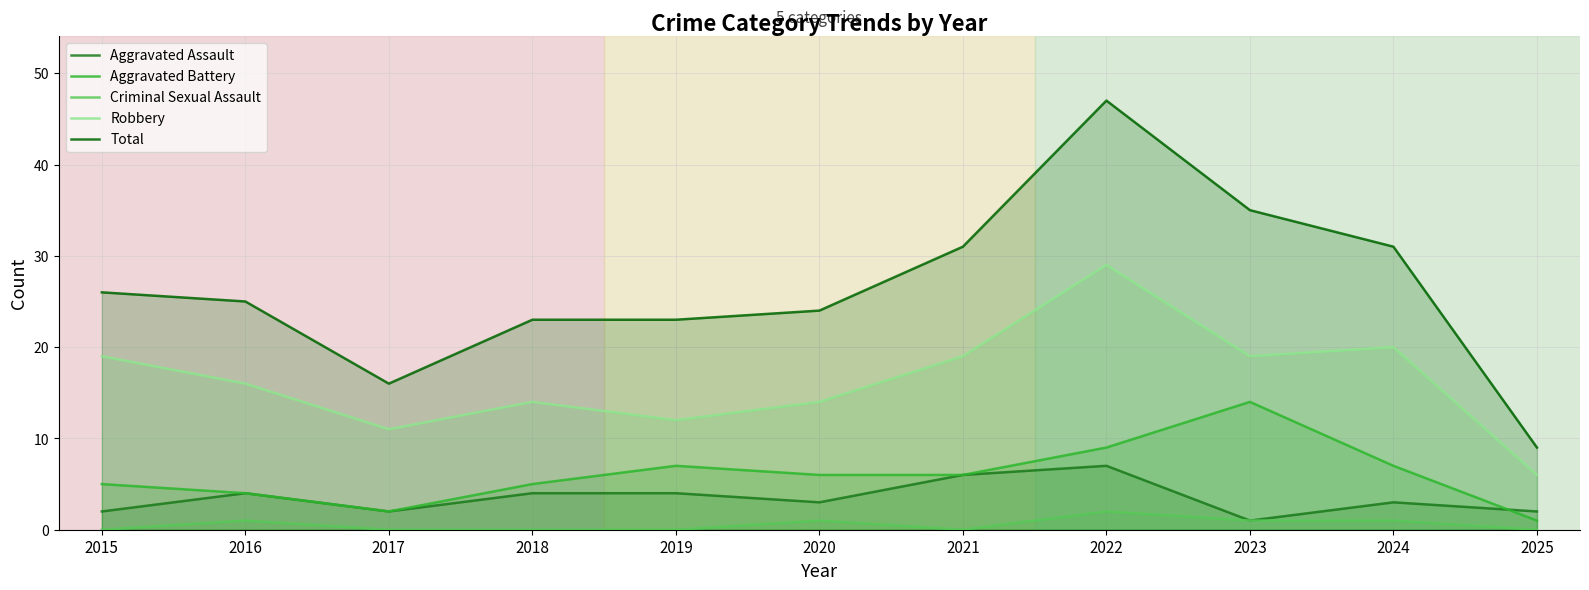

How many data points in Criminal Sexual Assault are above 0?

5